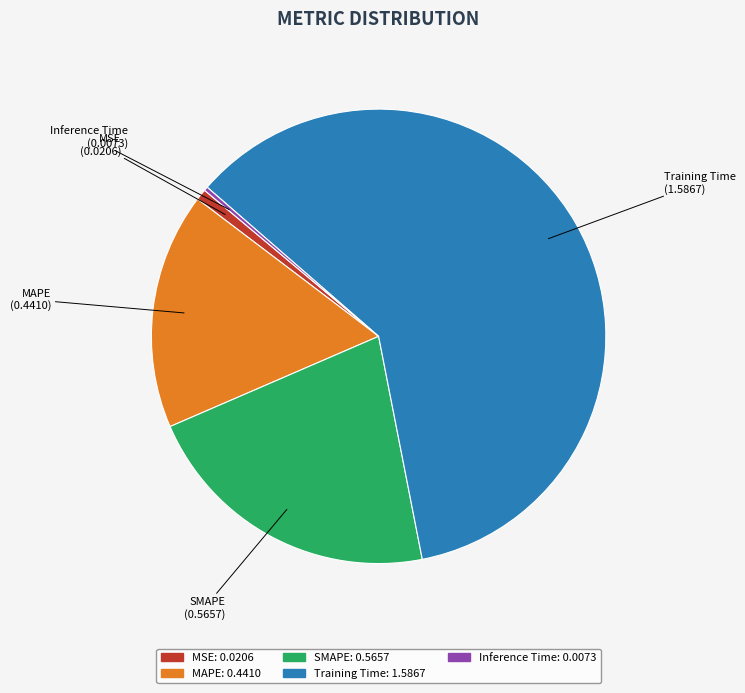

Which category has the smallest portion of the pie?

Inference Time